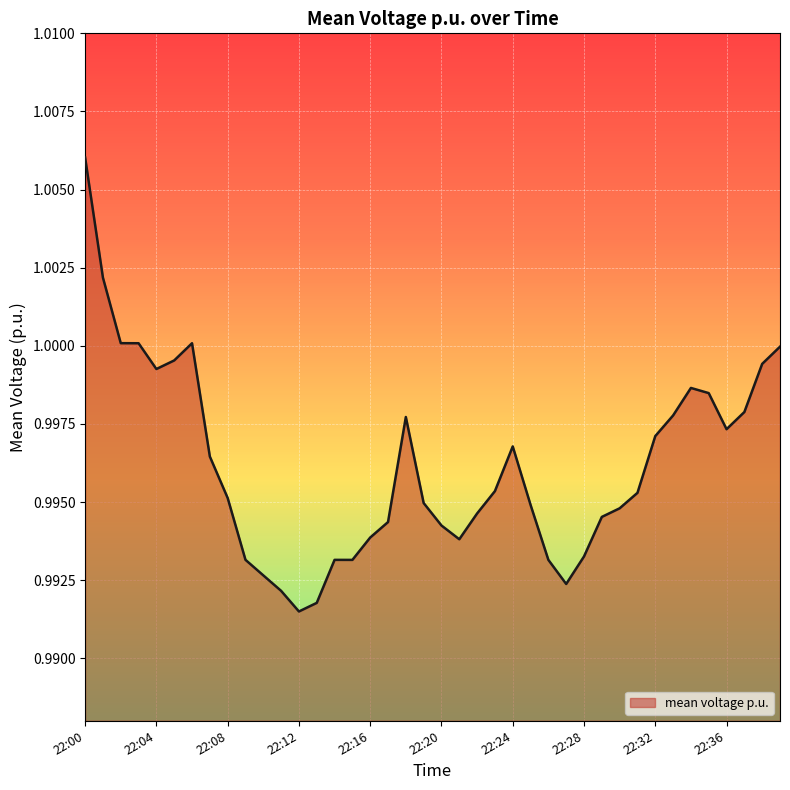

What is the smallest value displayed?

1.0